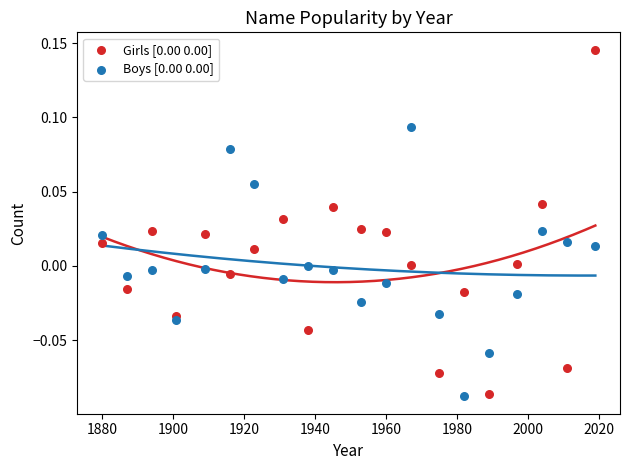

Which series contains the highest Y value?

Girls [0.00 0.00]